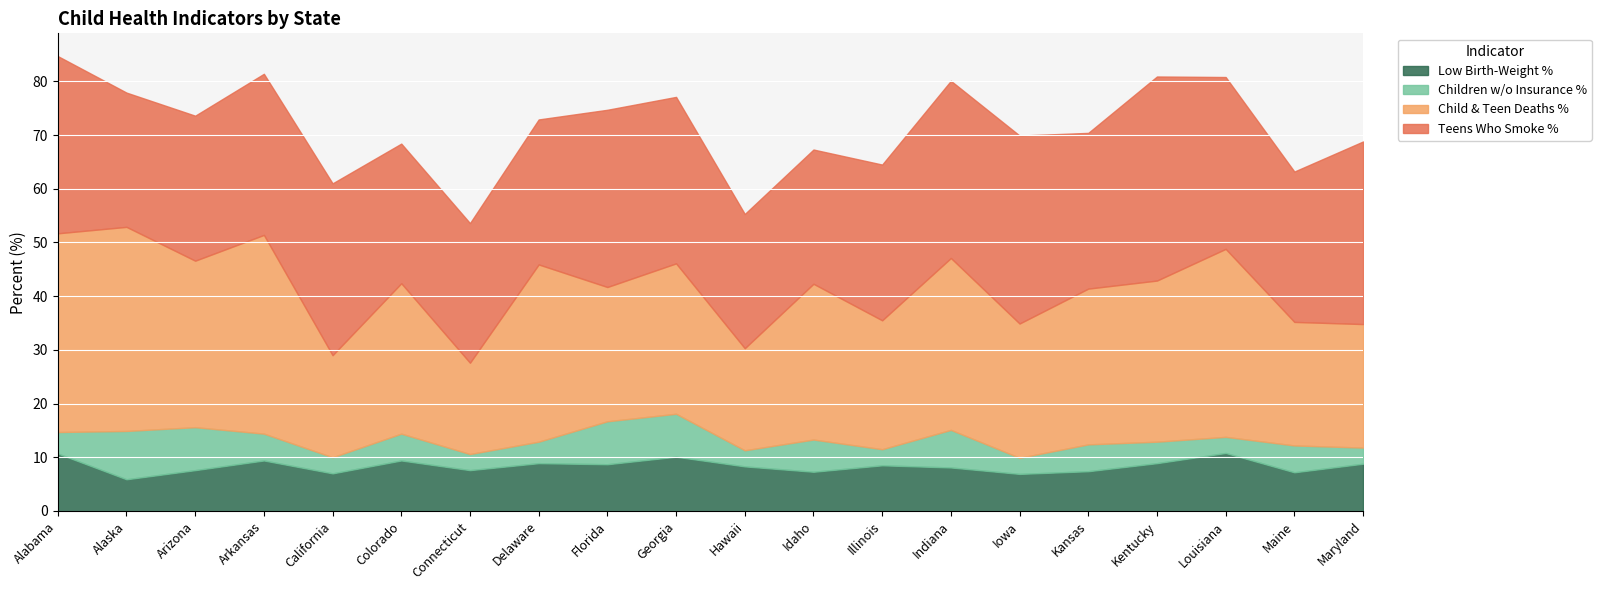

The Children w/o Insurance % series shows 8.0 at Arizona. True or false?

True